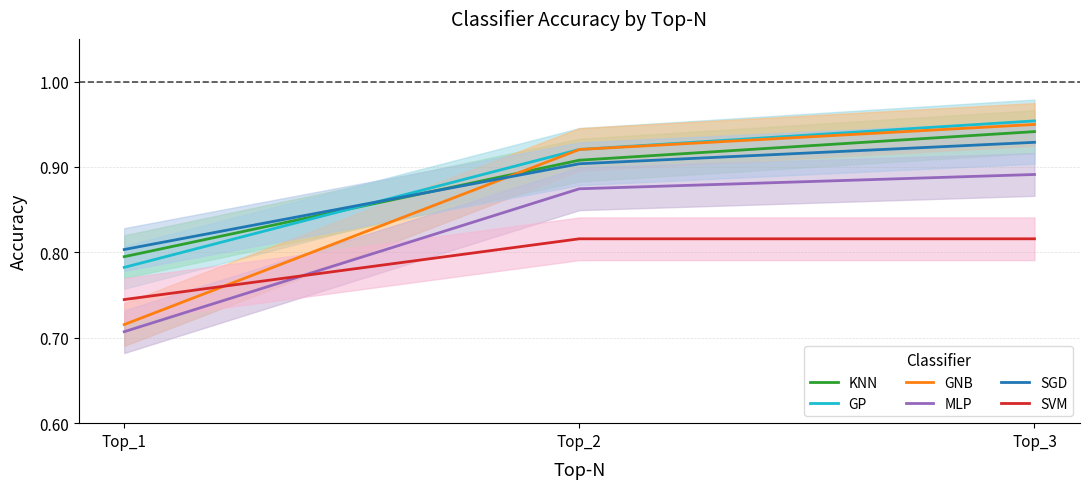

What is the minimum value shown in the chart?

0.7